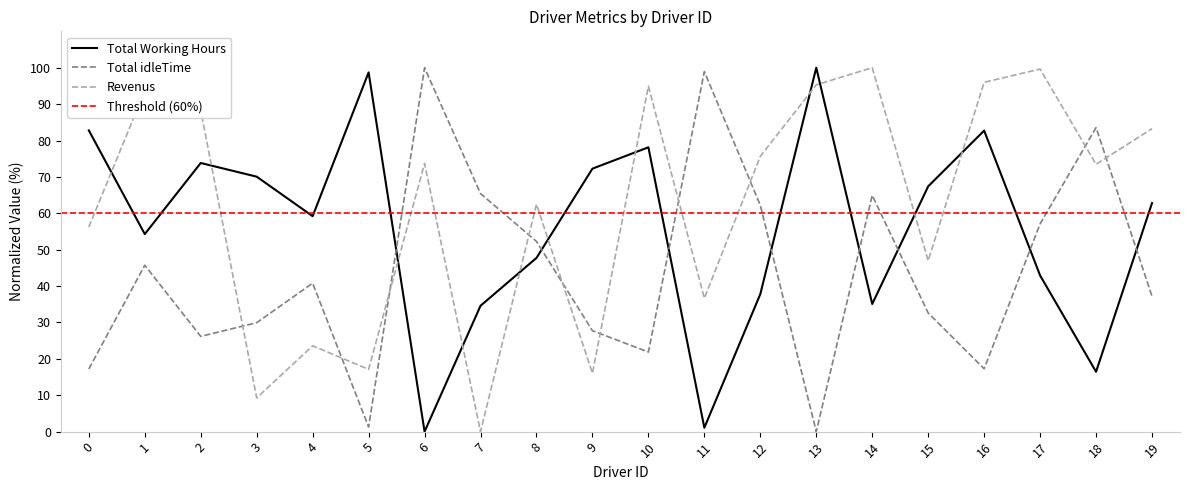

How many data points in Revenus are less than 73?

9